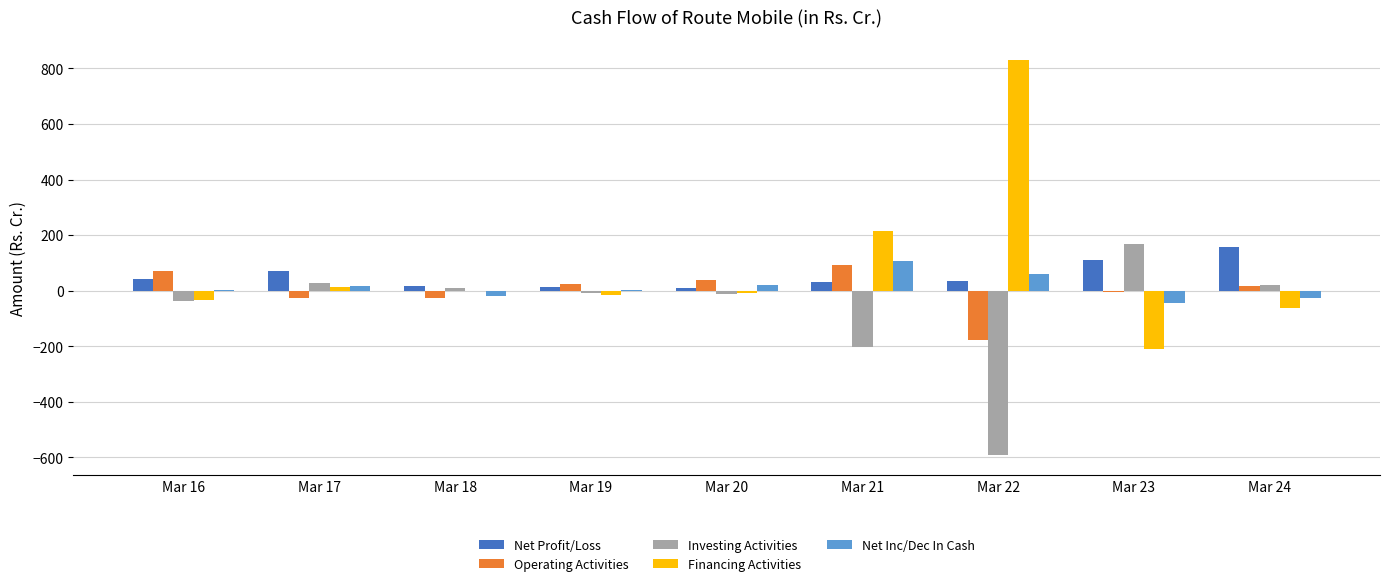

Which series has the largest range (max minus min)?

Financing Activities